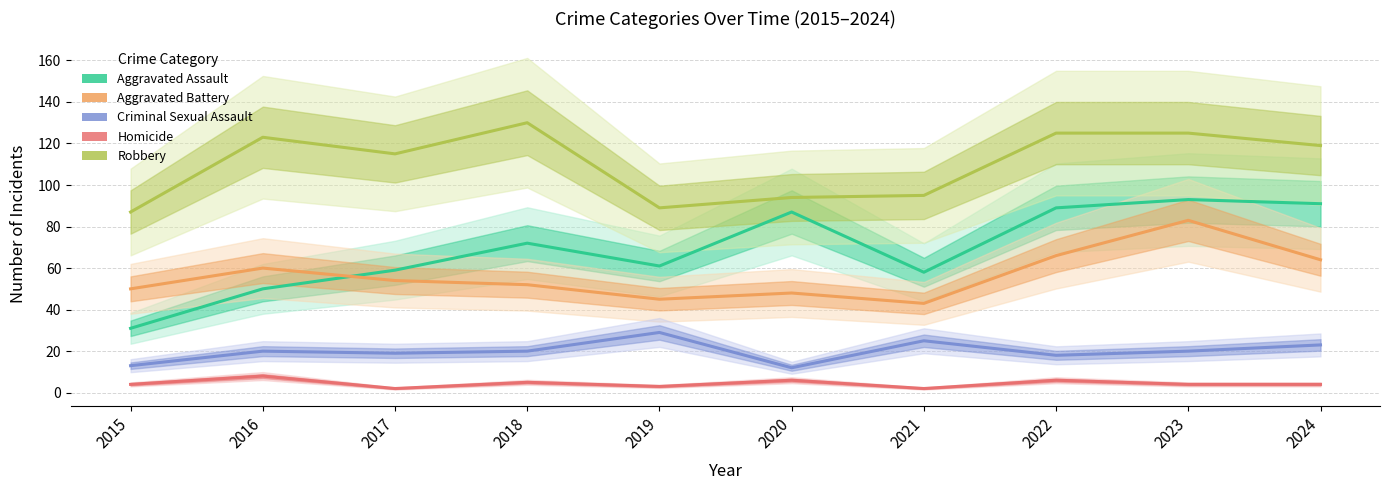

Is it true that Criminal Sexual Assault equals 34 at 2016?

False